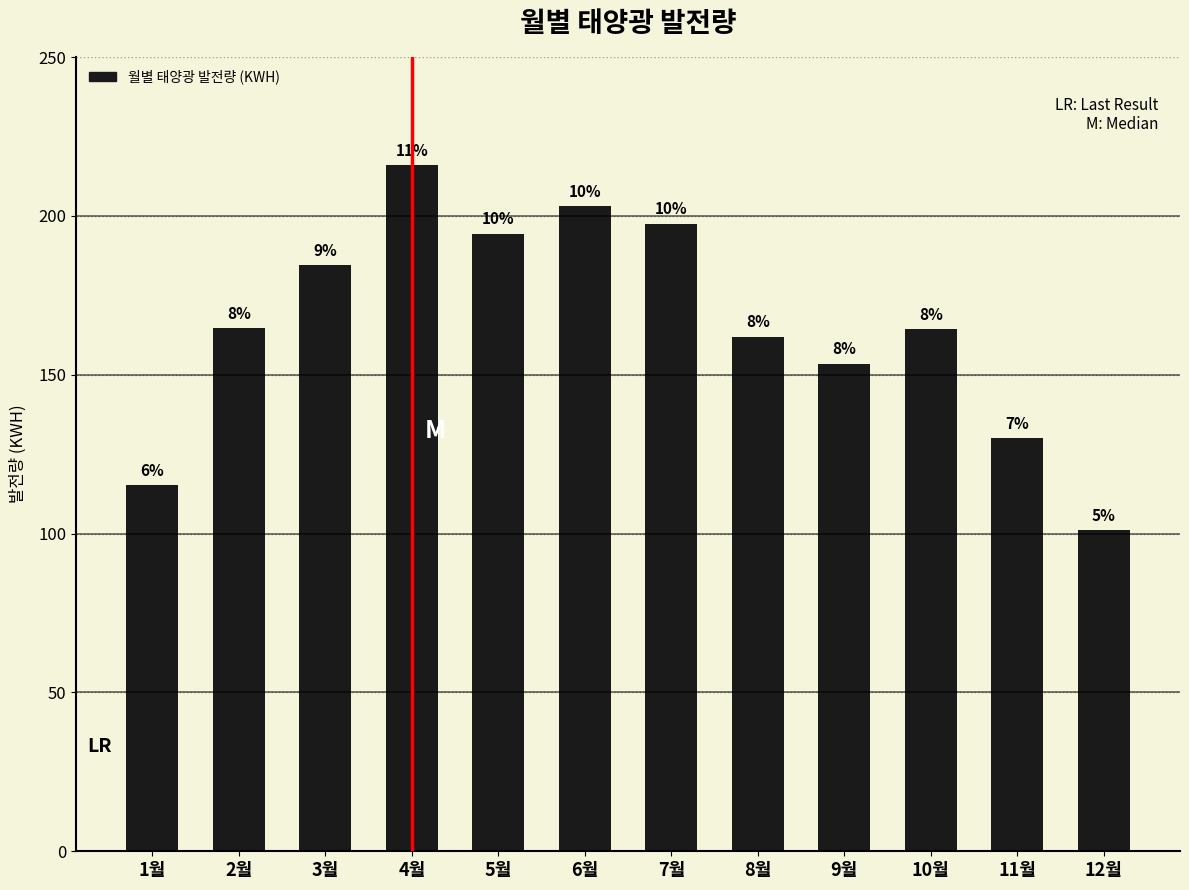

Reading left to right, list all the values displayed in this chart.

1월=115.2	2월=164.7	3월=184.5	4월=216.0	5월=194.4	6월=202.9	7월=197.6	8월=162.0	9월=153.4	10월=164.2	11월=130.1	12월=101.0